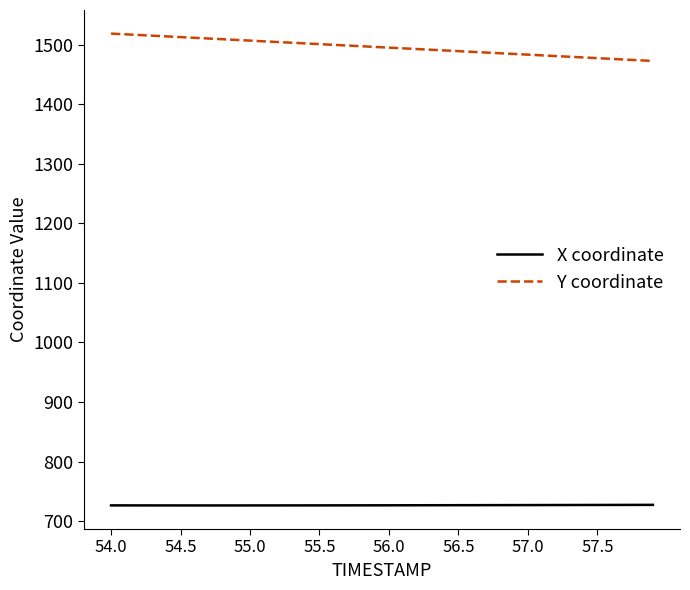

Which series has the largest total across all categories?

Y coordinate